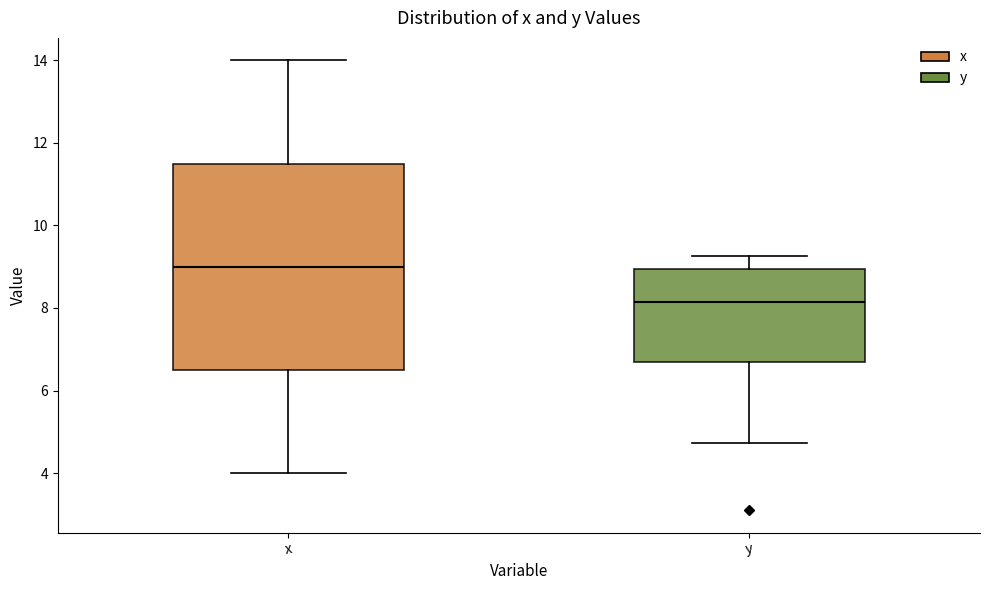

Where does the median line of the box for y sit on the y-axis? The values are not printed on the chart, so give them approximately, as read against the axis.

8.2